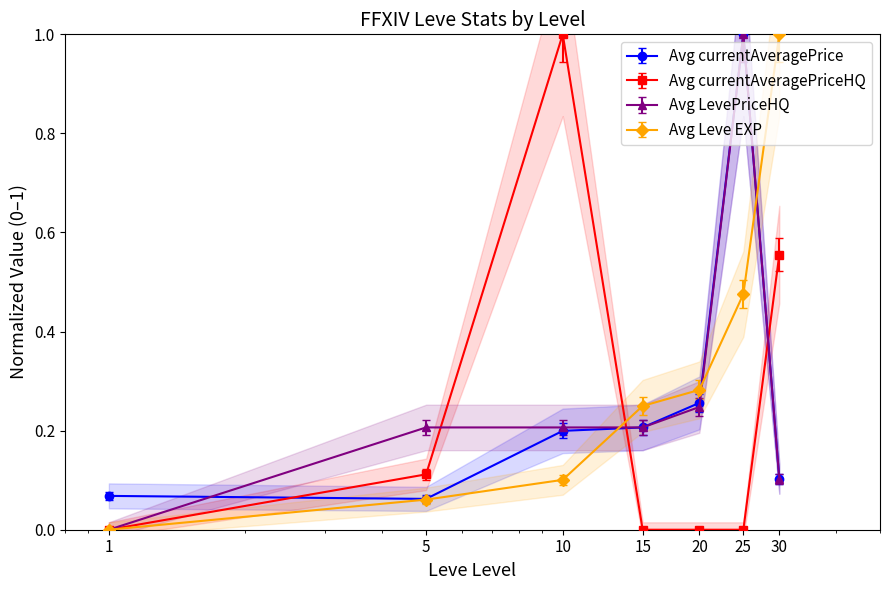

True or false: Avg currentAveragePriceHQ has more than 2 interior local peaks.

False